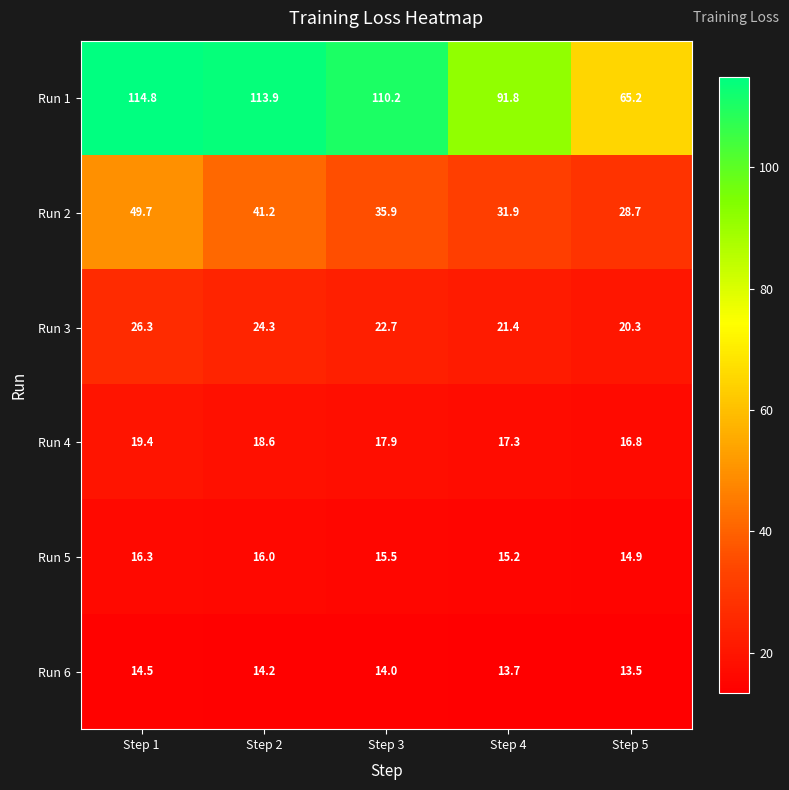

True or false: Run 5 has a value of 3.3 at Step 5.

False